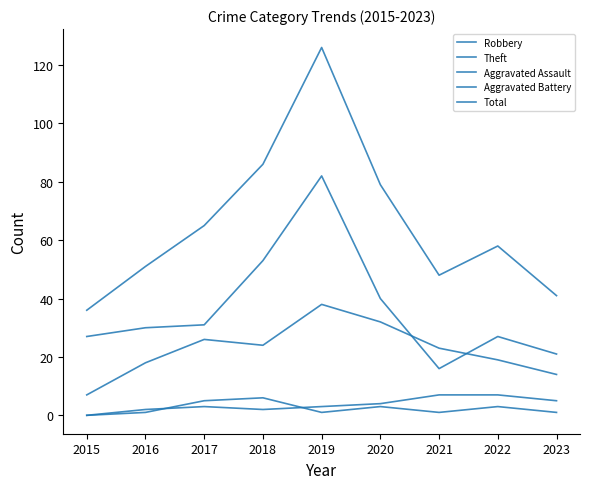

How many lines are shown in the chart?

5